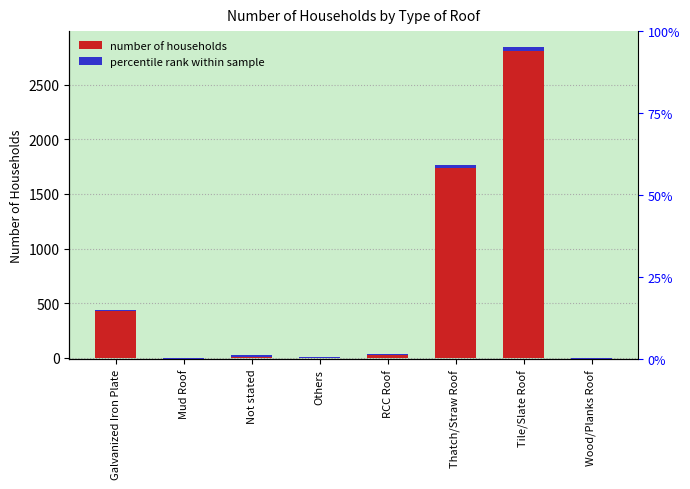

The chart shows a value of 1764 at Thatch/Straw Roof. True or false?

True